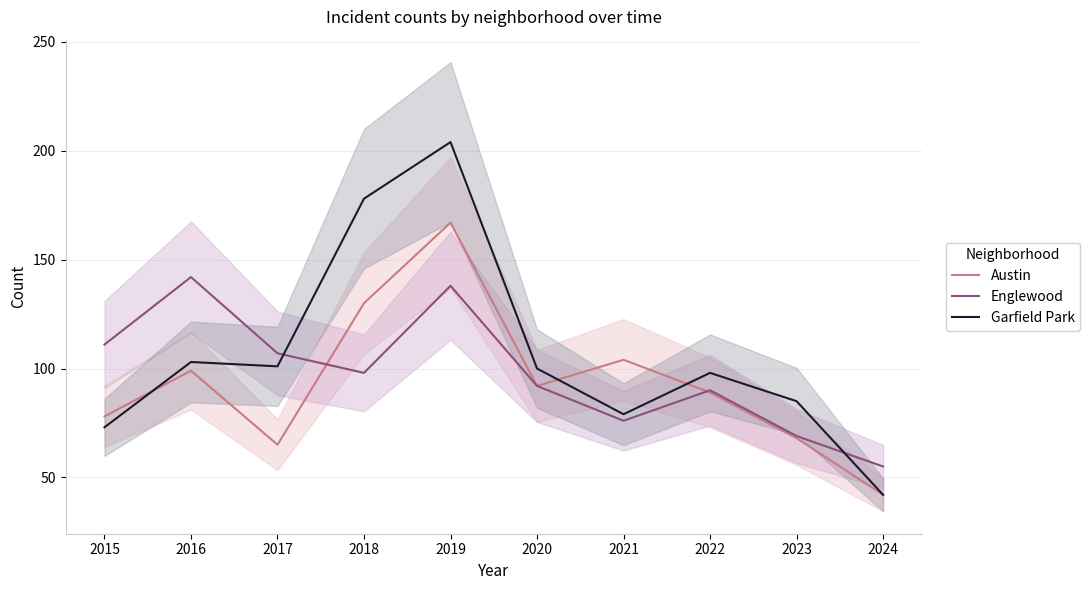

Which series has the largest range (max minus min)?

Garfield Park